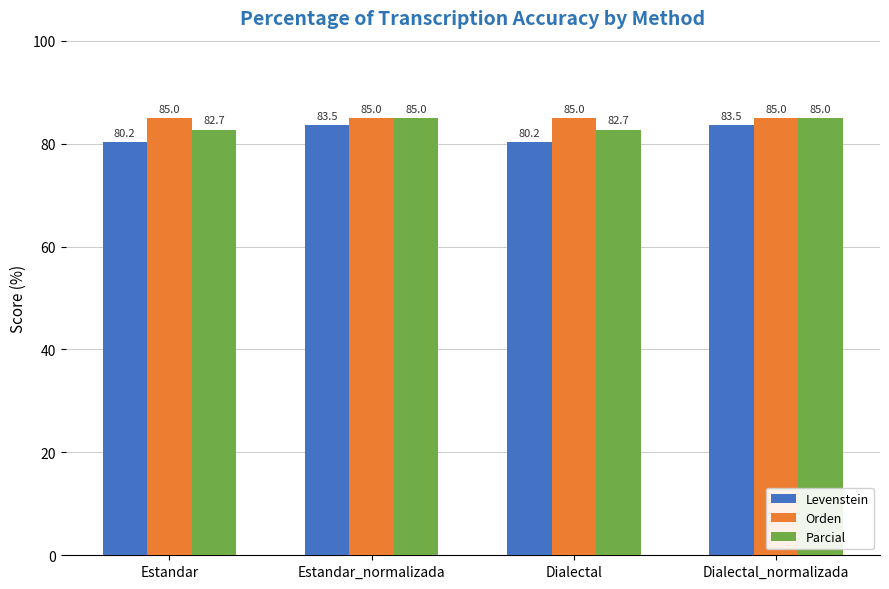

Reading left to right, what are all the values shown in this chart?

Levenstein: Estandar=80.2	Estandar_normalizada=83.5	Dialectal=80.2	Dialectal_normalizada=83.5
Orden: Estandar=85.0	Estandar_normalizada=85.0	Dialectal=85.0	Dialectal_normalizada=85.0
Parcial: Estandar=82.7	Estandar_normalizada=85.0	Dialectal=82.7	Dialectal_normalizada=85.0